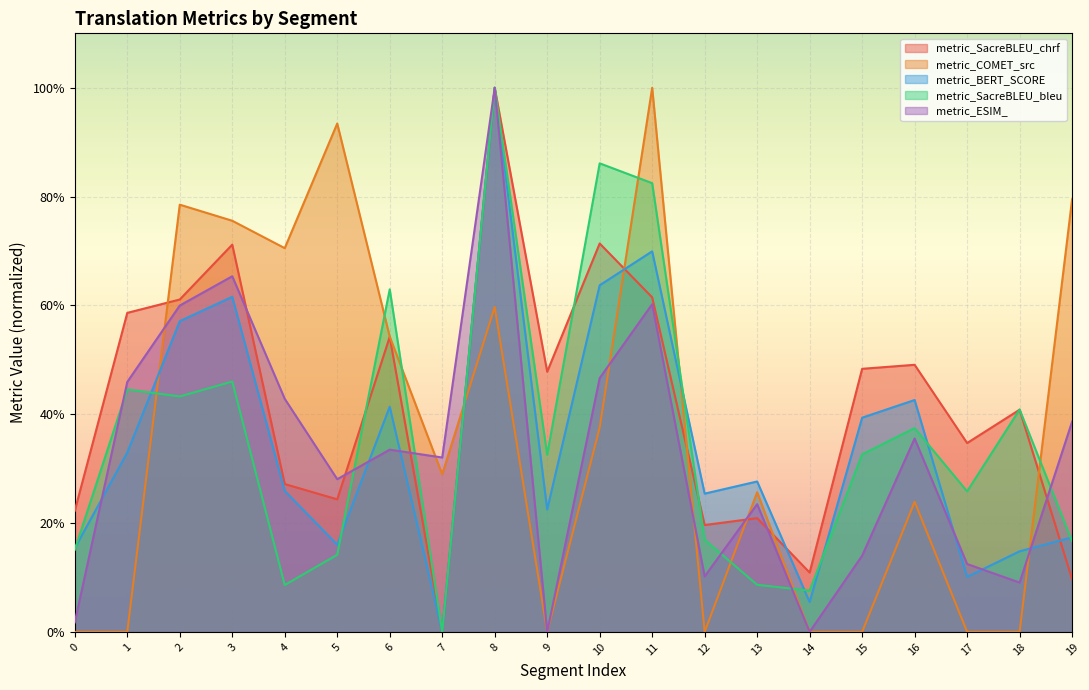

How many intersections are there between metric_COMET_src and metric_SacreBLEU_bleu?

9